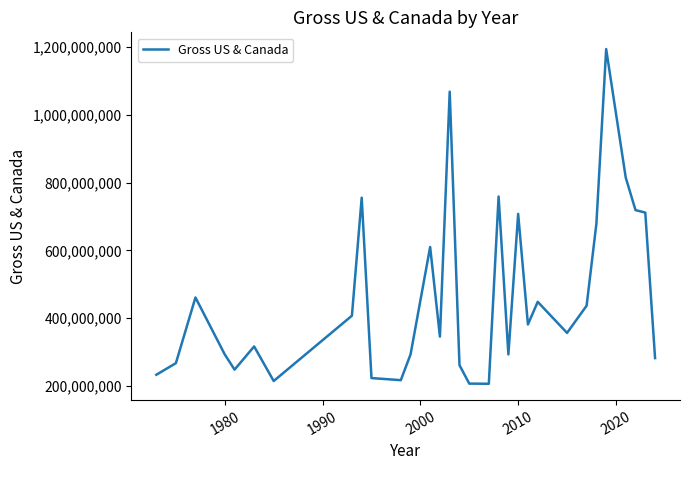

What is the smallest value displayed?

206445654